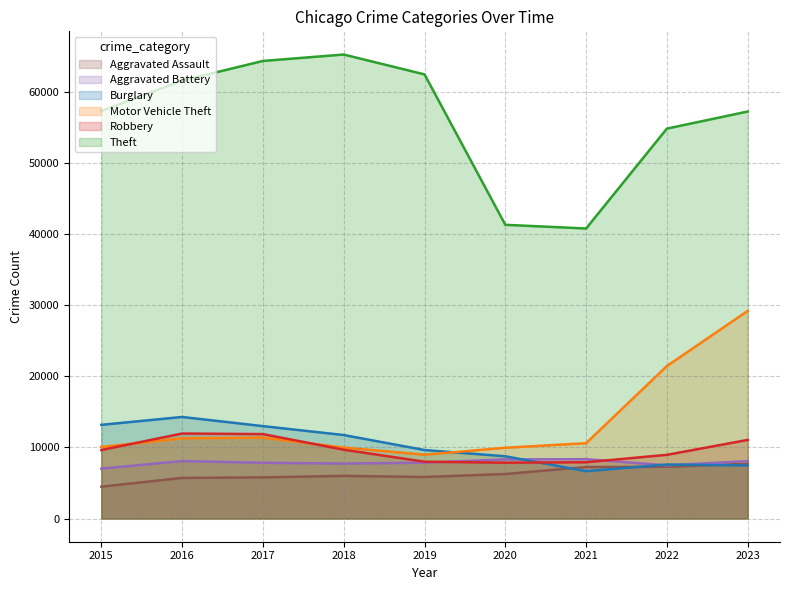

Where is Aggravated Battery nearest to the value 7683?

2018